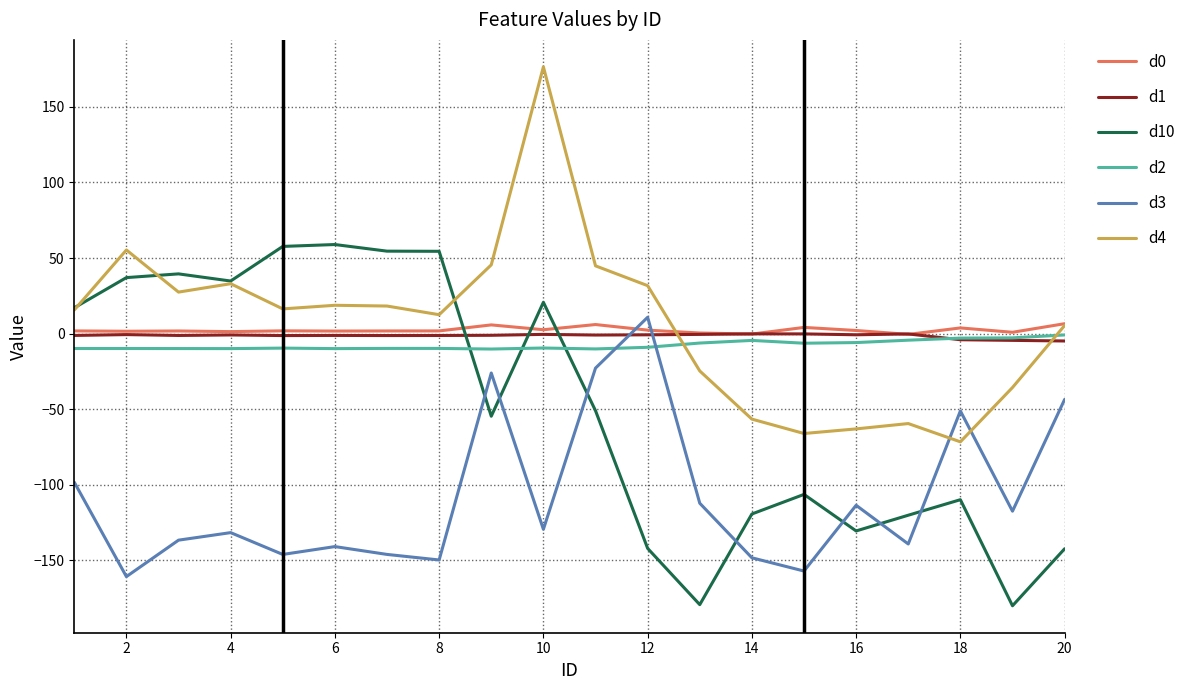

Which series has the largest total across all categories?

d4